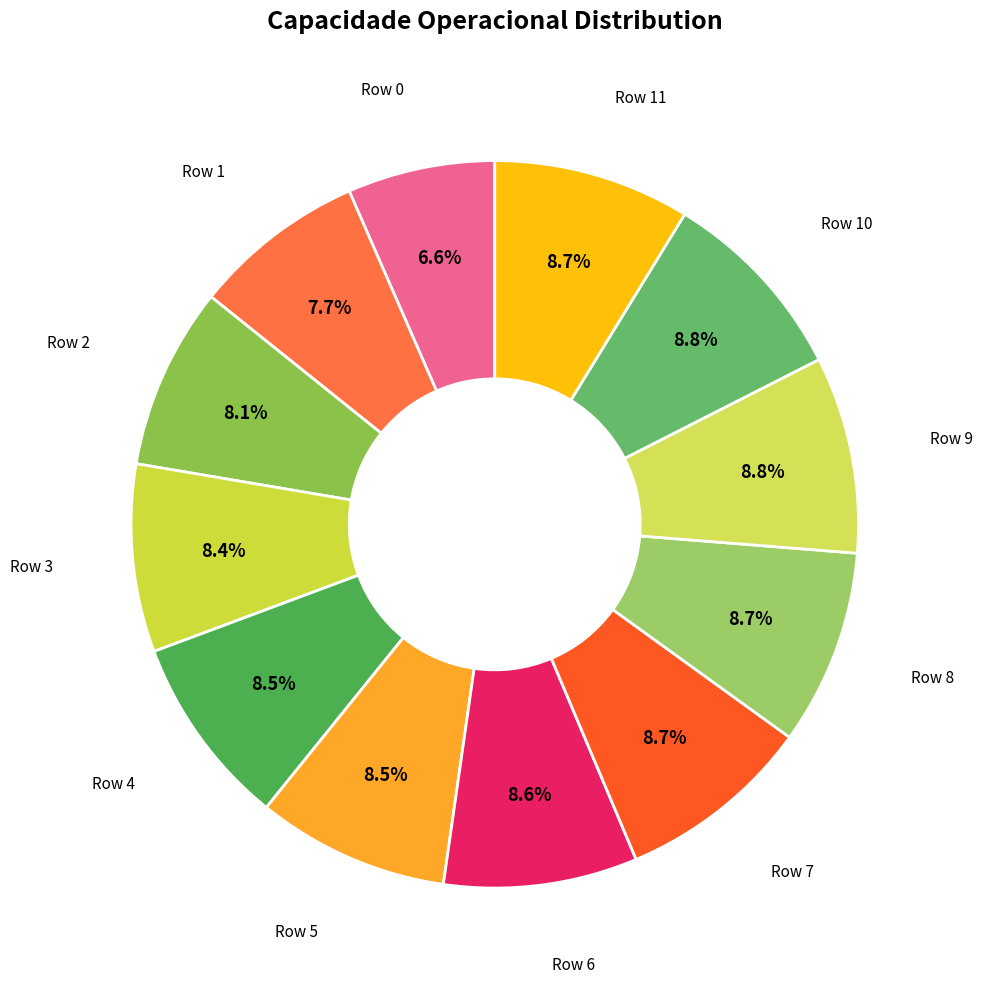

Is there a majority slice in this chart?

No